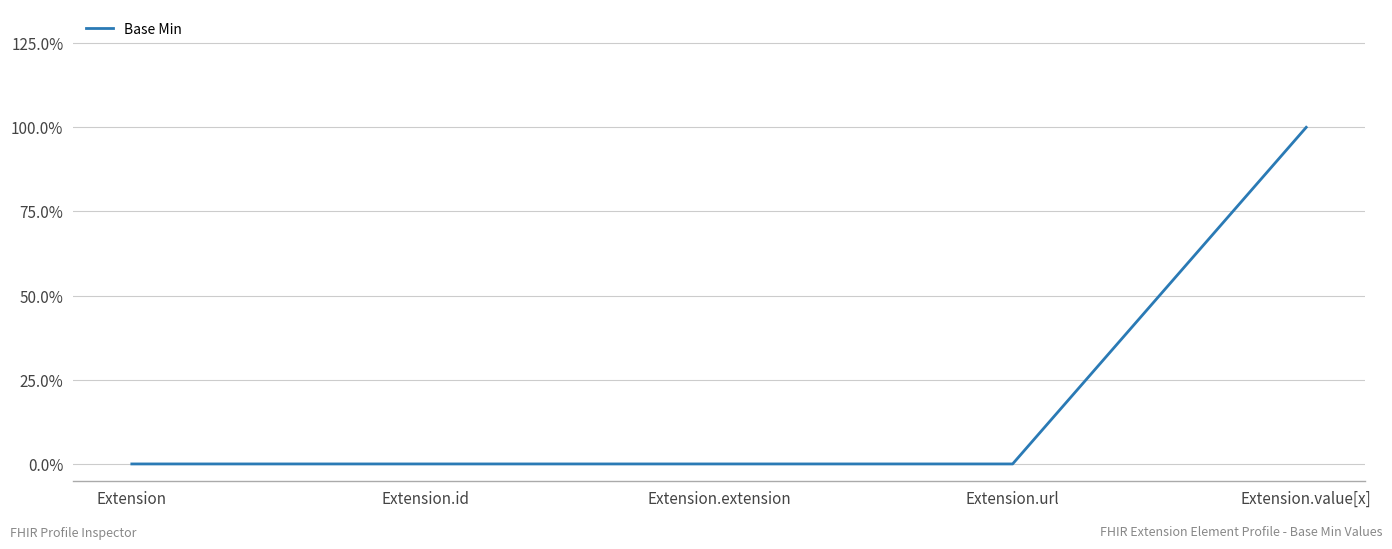

What is the label of the 1st point from the left?

Extension